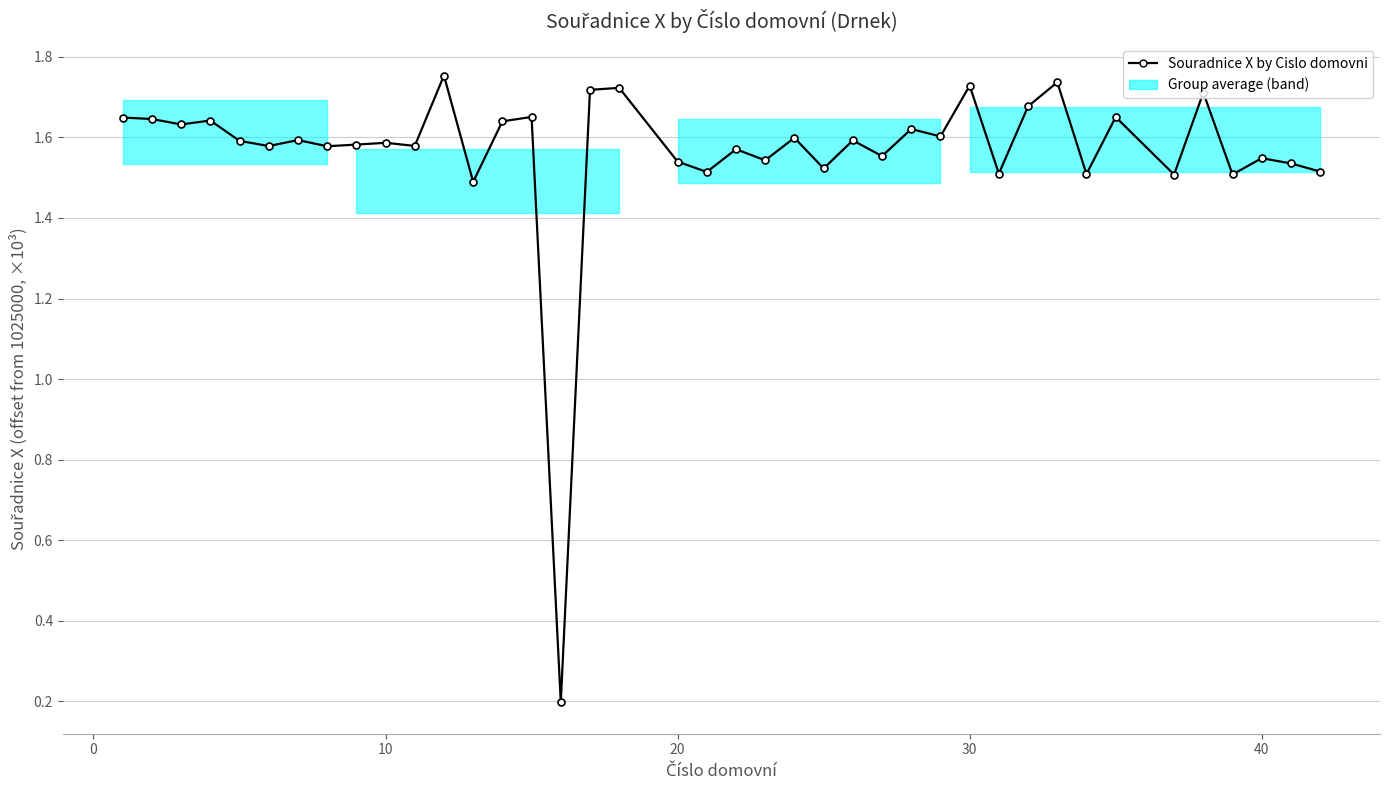

How many categories are shown in the chart?

40